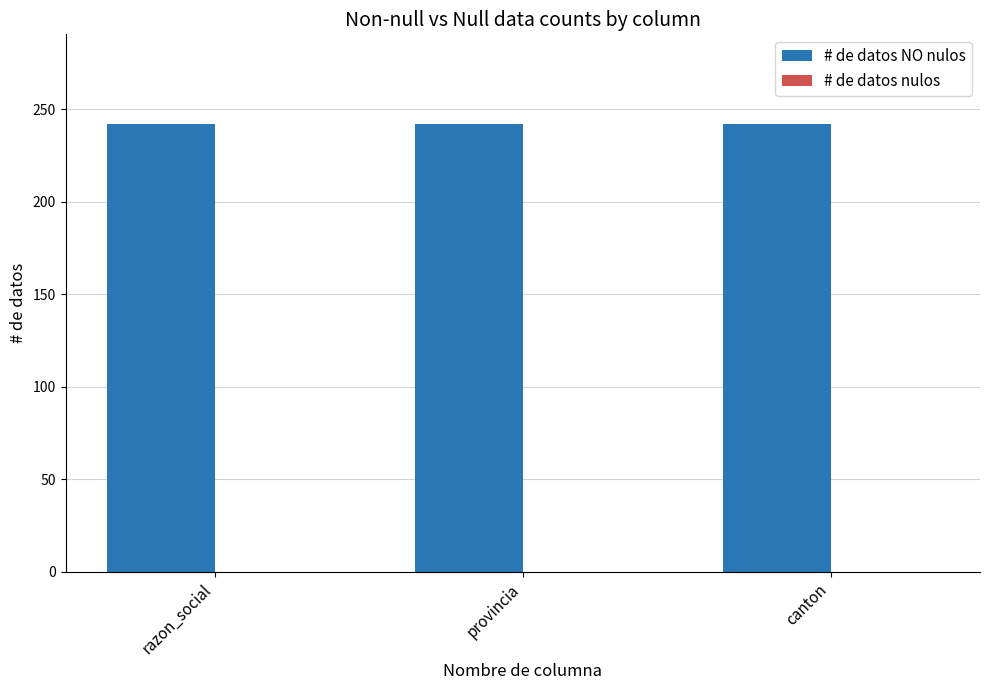

What is the label of the 3rd bar from the right?

razon_social